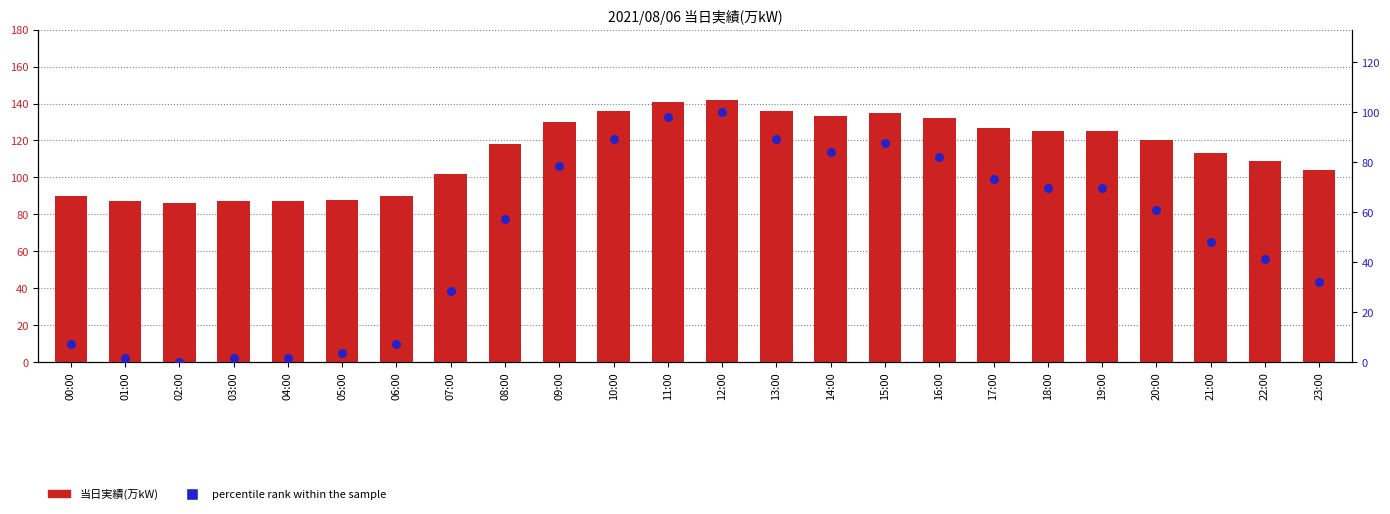

Which series contains the lowest Y value?

percentile rank within the sample